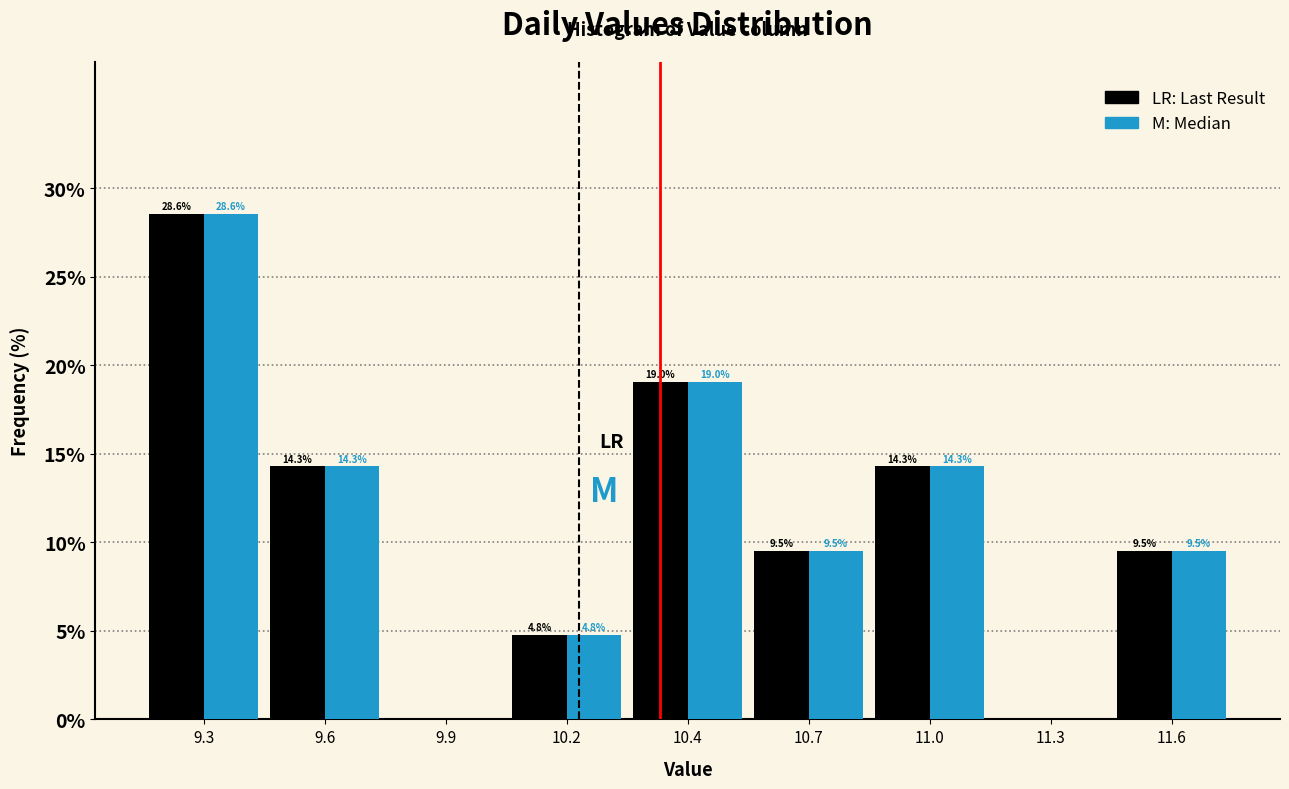

What is the greatest value displayed?

28.6